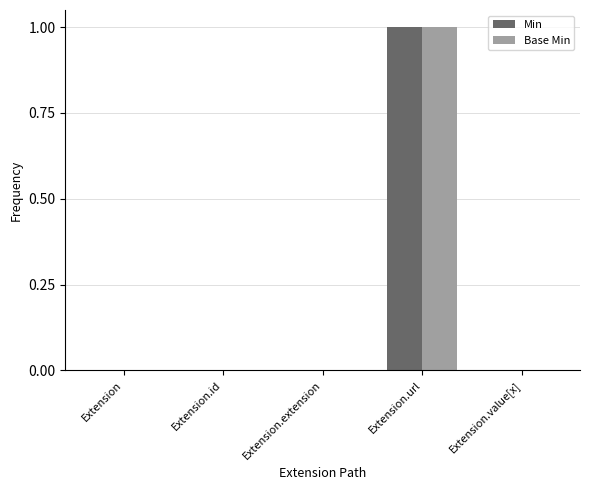

How many Base Min values are between 0 and 1?

5